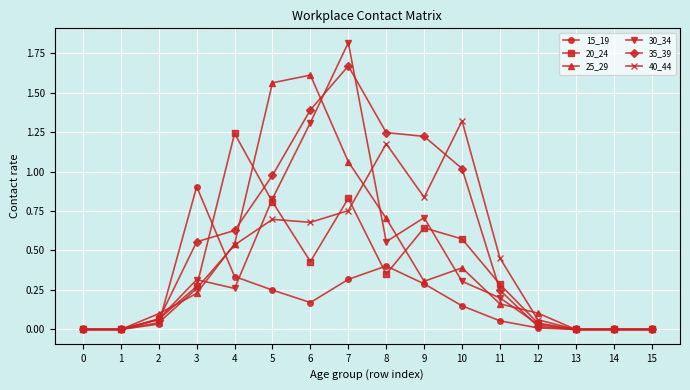

What are all the series names shown in the legend?

15_19, 20_24, 25_29, 30_34, 35_39, 40_44